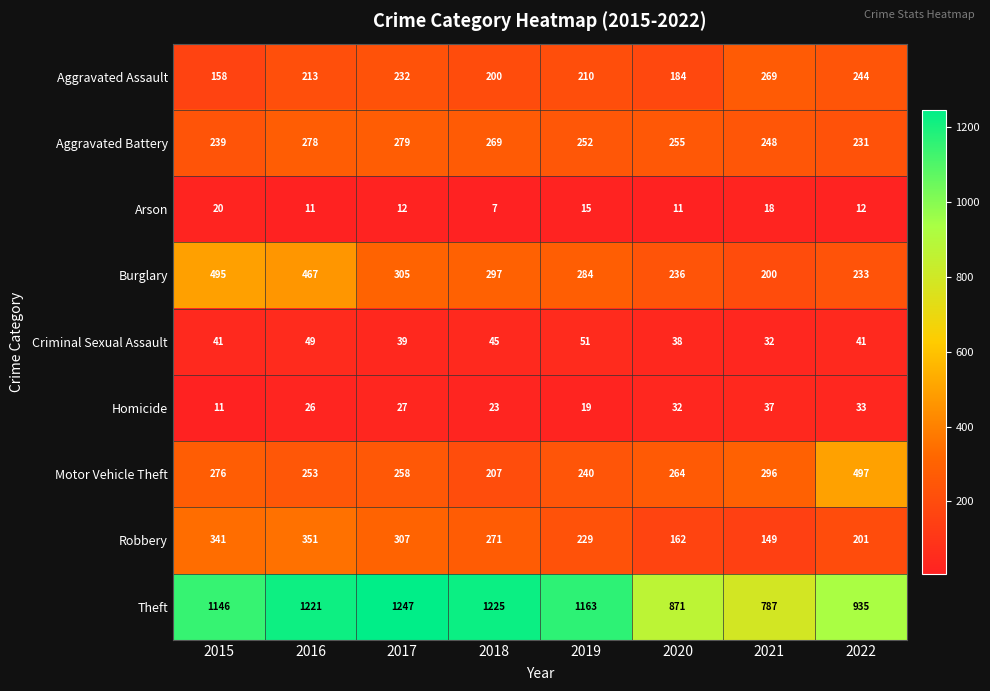

What is the maximum value shown in the chart?

1247